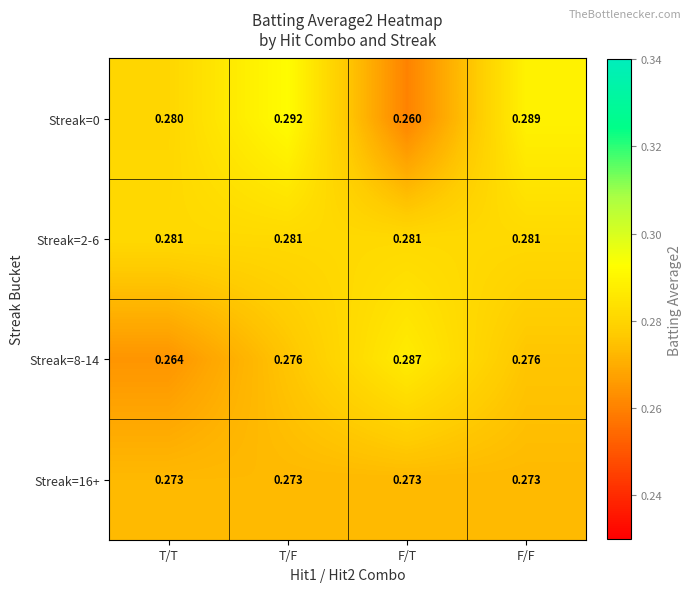

List the labels in order of Streak=0 value, largest first.

T/F, F/F, T/T, F/T